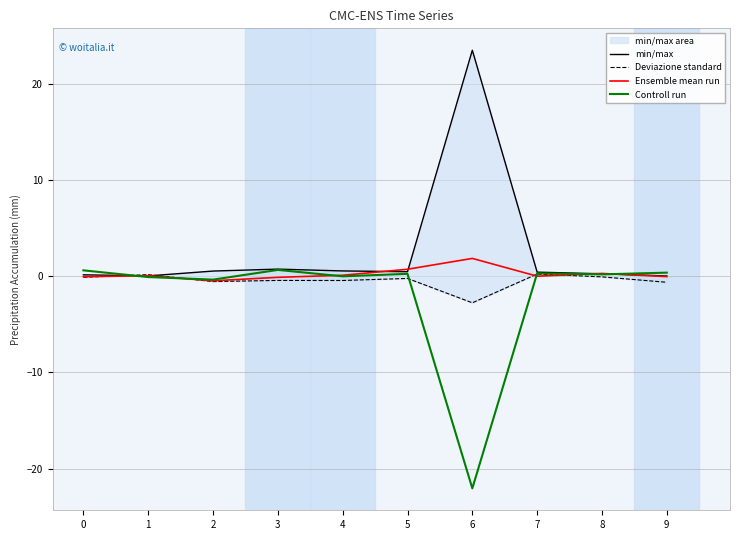

What is the value of the Controll run point at the 7th from the left?

-22.1